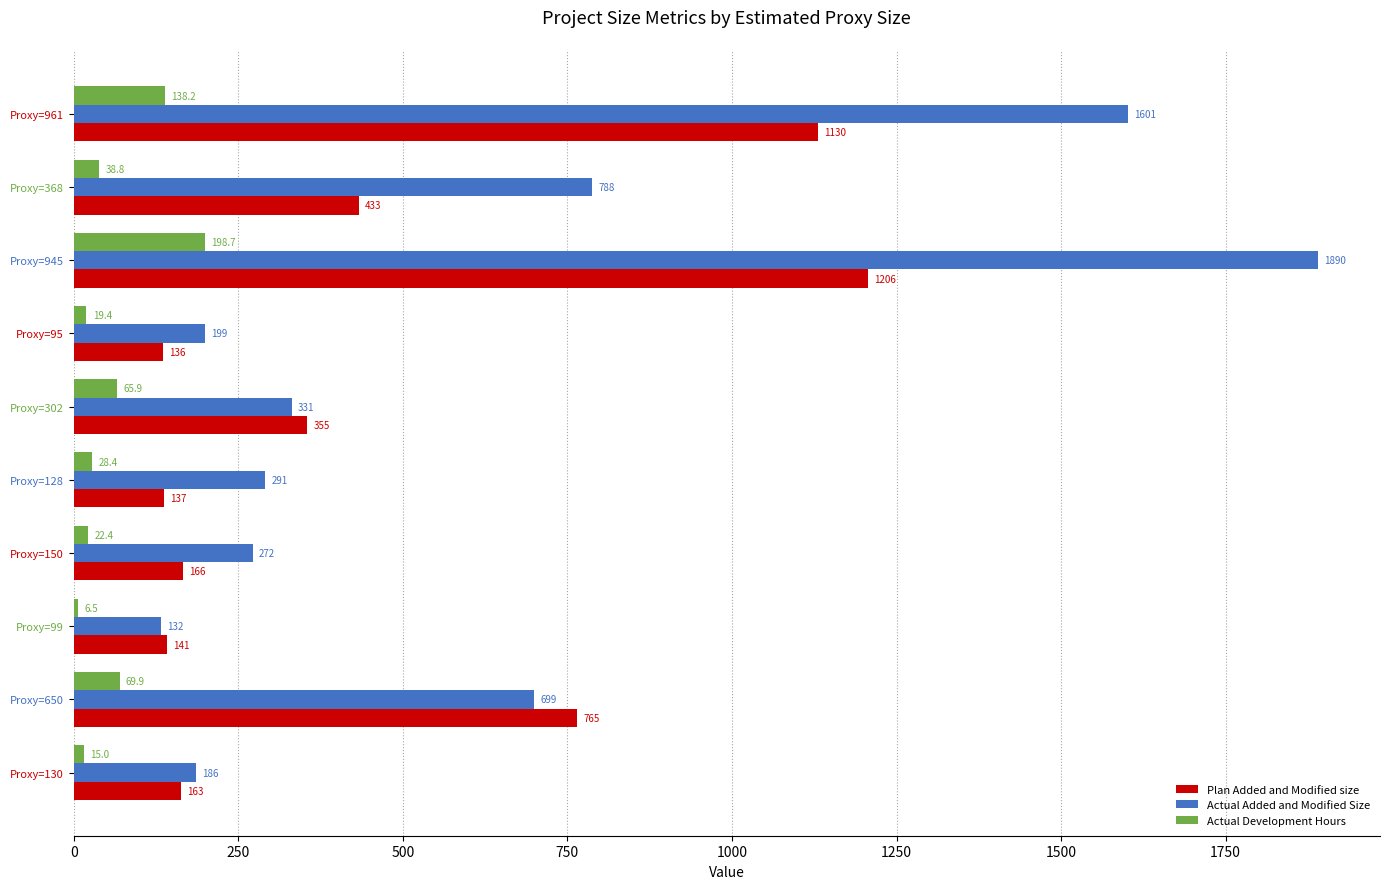

At how many categories does at least one series exceed 849?

2